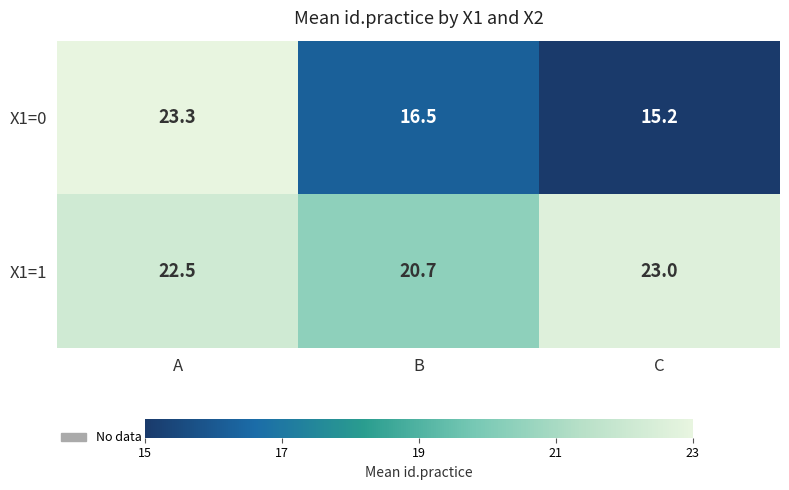

Which series changed the most between B and C?

X1=1